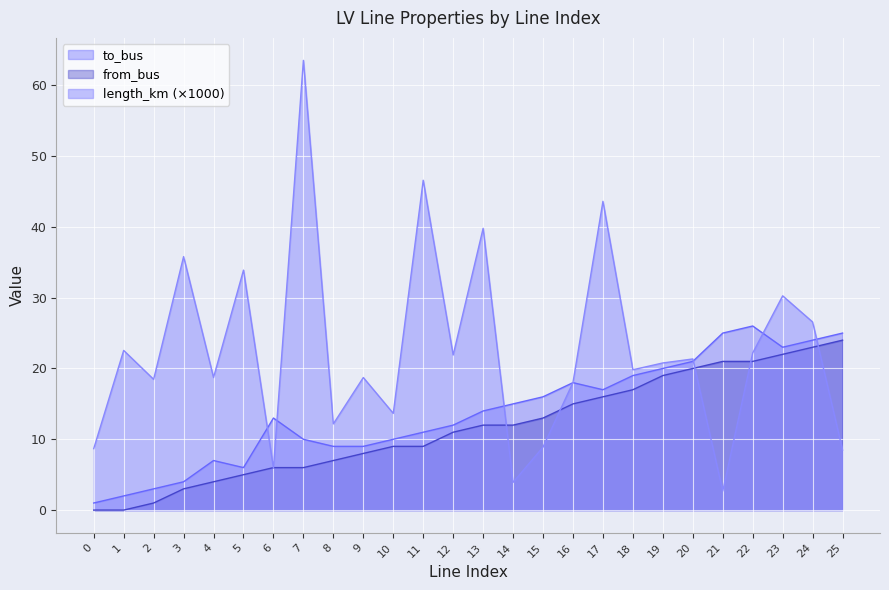

Rank the series by their maximum value, from lowest to highest.

from_bus, to_bus, length_km (×1000)